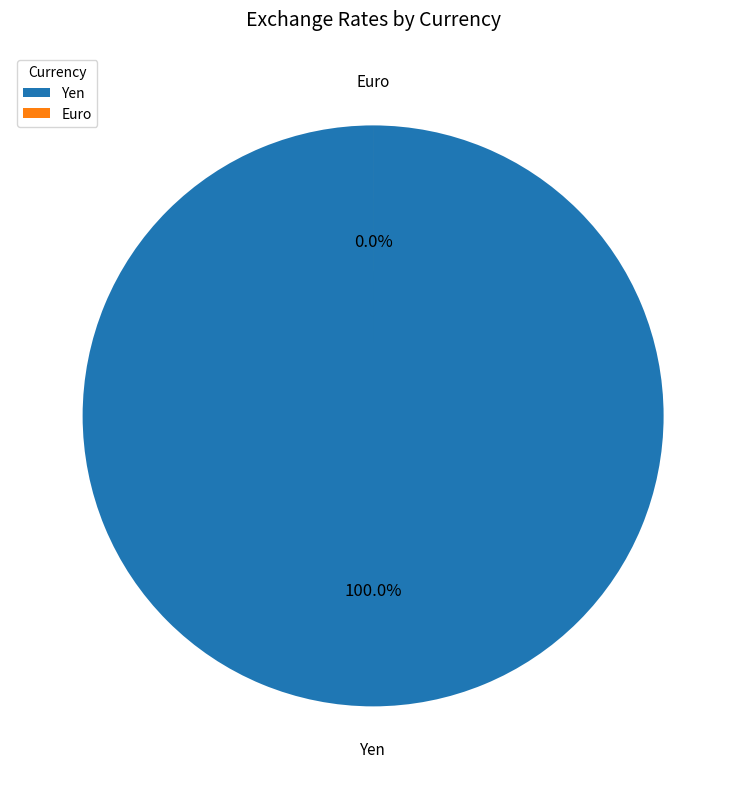

Which slice is the largest?

Yen